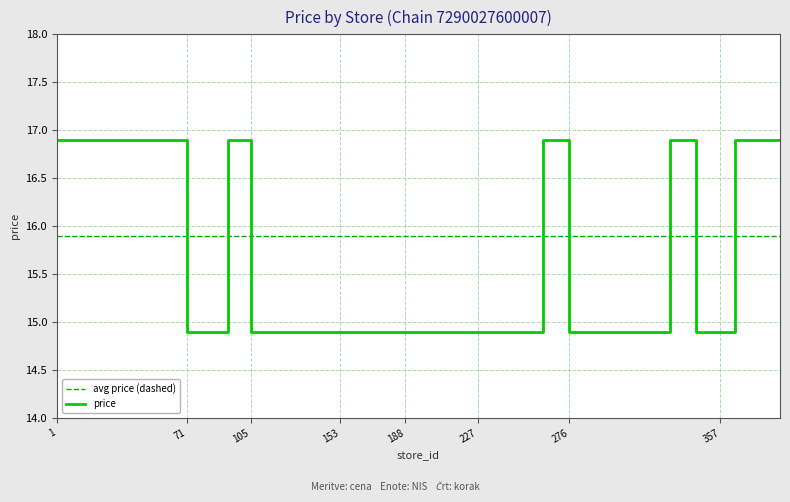

What is the maximum value for price?

16.9